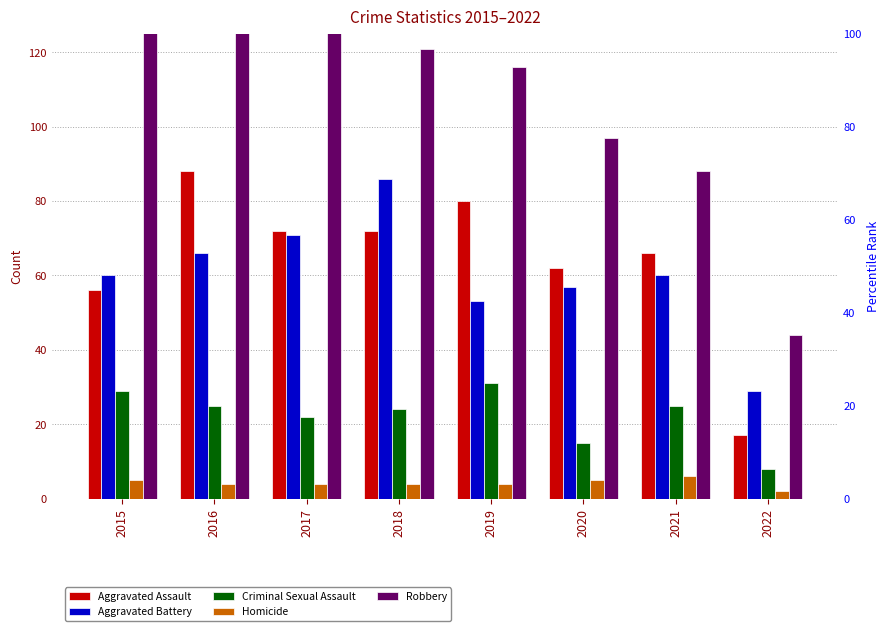

Reading right to left, transcribe all the data shown in this chart.

Aggravated Assault: 17	66	62	80	72	72	88	56
Aggravated Battery: 29	60	57	53	86	71	66	60
Criminal Sexual Assault: 8	25	15	31	24	22	25	29
Homicide: 2	6	5	4	4	4	4	5
Robbery: 44	88	97	116	121	202	178	139